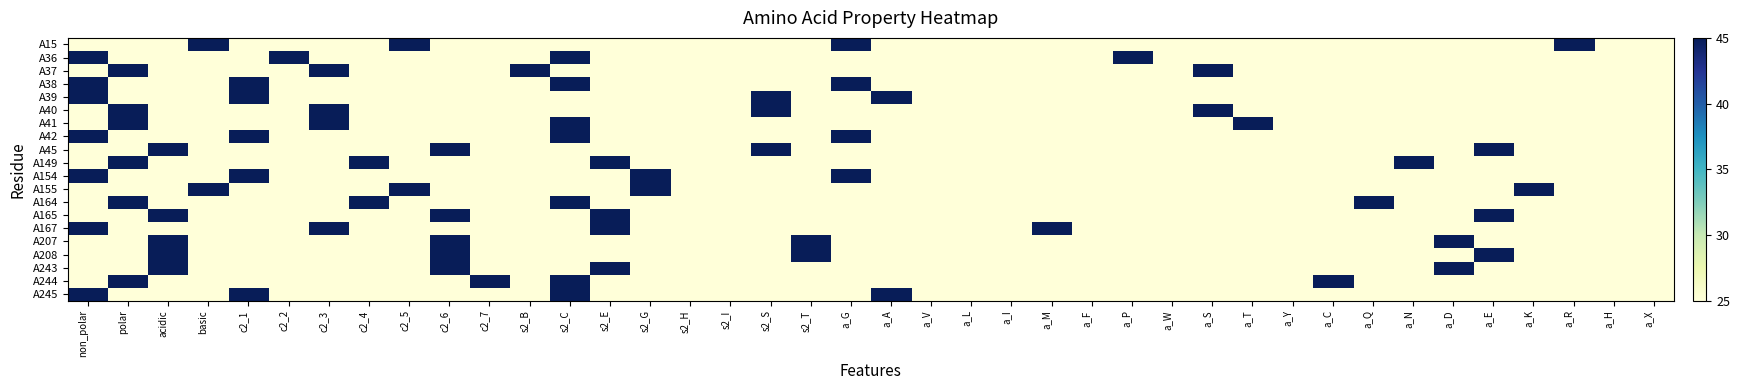

Rank the series by their maximum value, from highest to lowest.

A15, A36, A37, A38, A39, A40, A41, A42, A45, A149, A154, A155, A164, A165, A167, A207, A208, A243, A244, A245